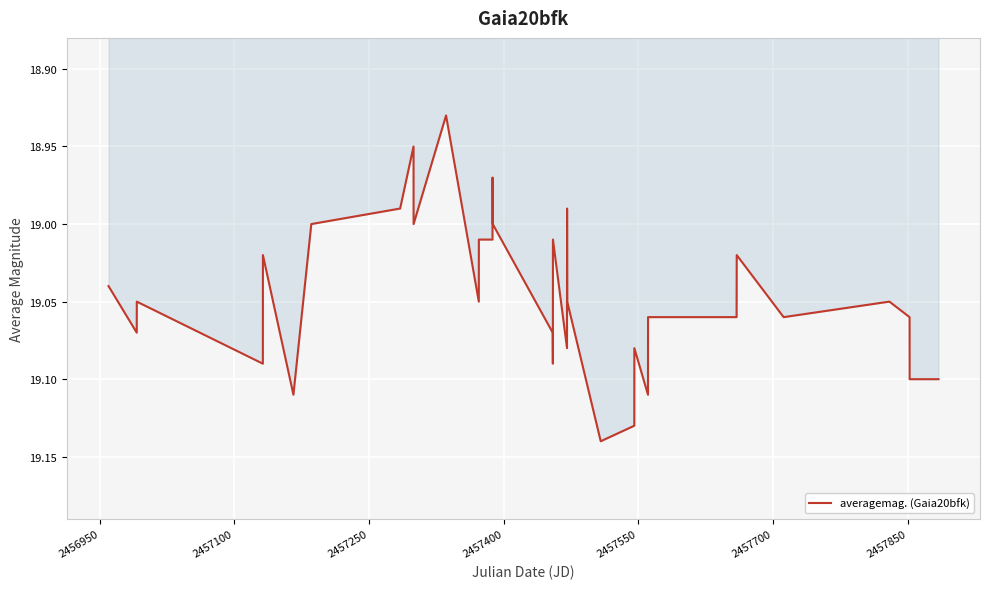

Does the chart have visible grid lines?

Yes